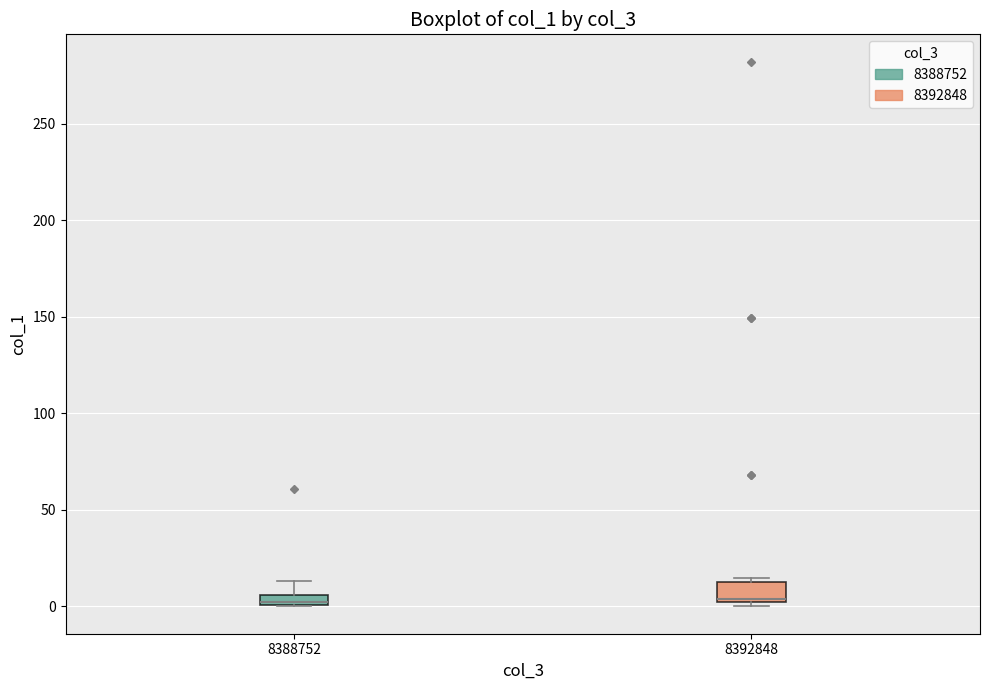

Where is the upper edge of the box at x = 8388752 on the y-axis? The values are not printed on the chart, so give them approximately, as read against the axis.

5